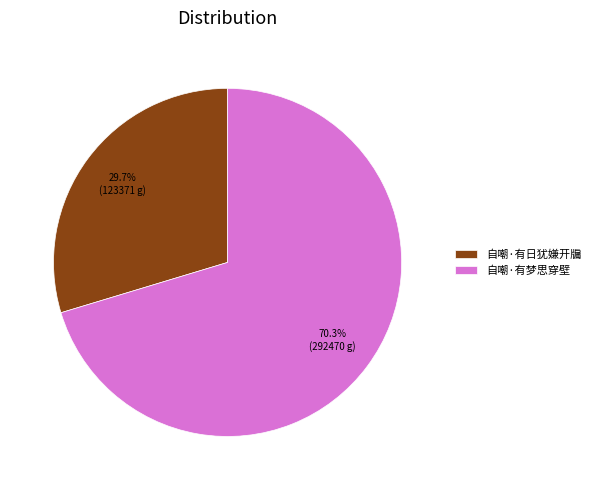

What is the total percentage of 自嘲·有日犹嫌开牖 and 自嘲·有梦思穿壁?

100.0%